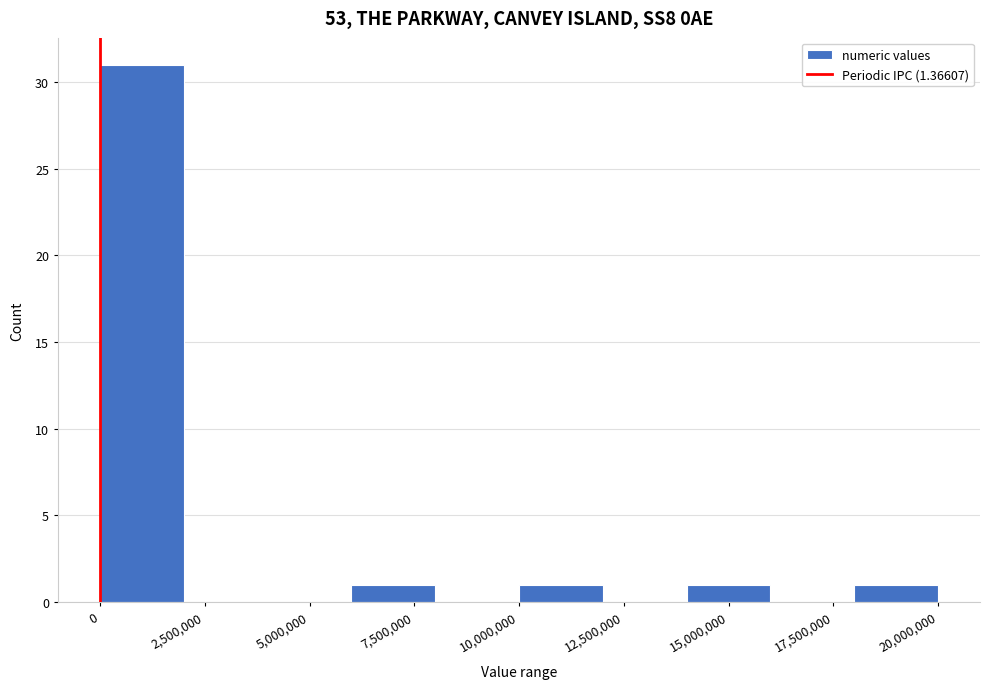

Reading left to right, transcribe this chart: for each bar, give the range it covers on the x-axis and its height. The values are not printed on the chart, so give them approximately, as read against the axis.

0 to 2000000: 31
2000000 to 4000000: 0
4000000 to 6000000: 0
6000000 to 8000000: 1
8000000 to 10000000: 0
10000000 to 12000000: 1
12000000 to 14000000: 0
14000000 to 16000000: 1
16000000 to 18000000: 0
18000000 to 20000000: 1